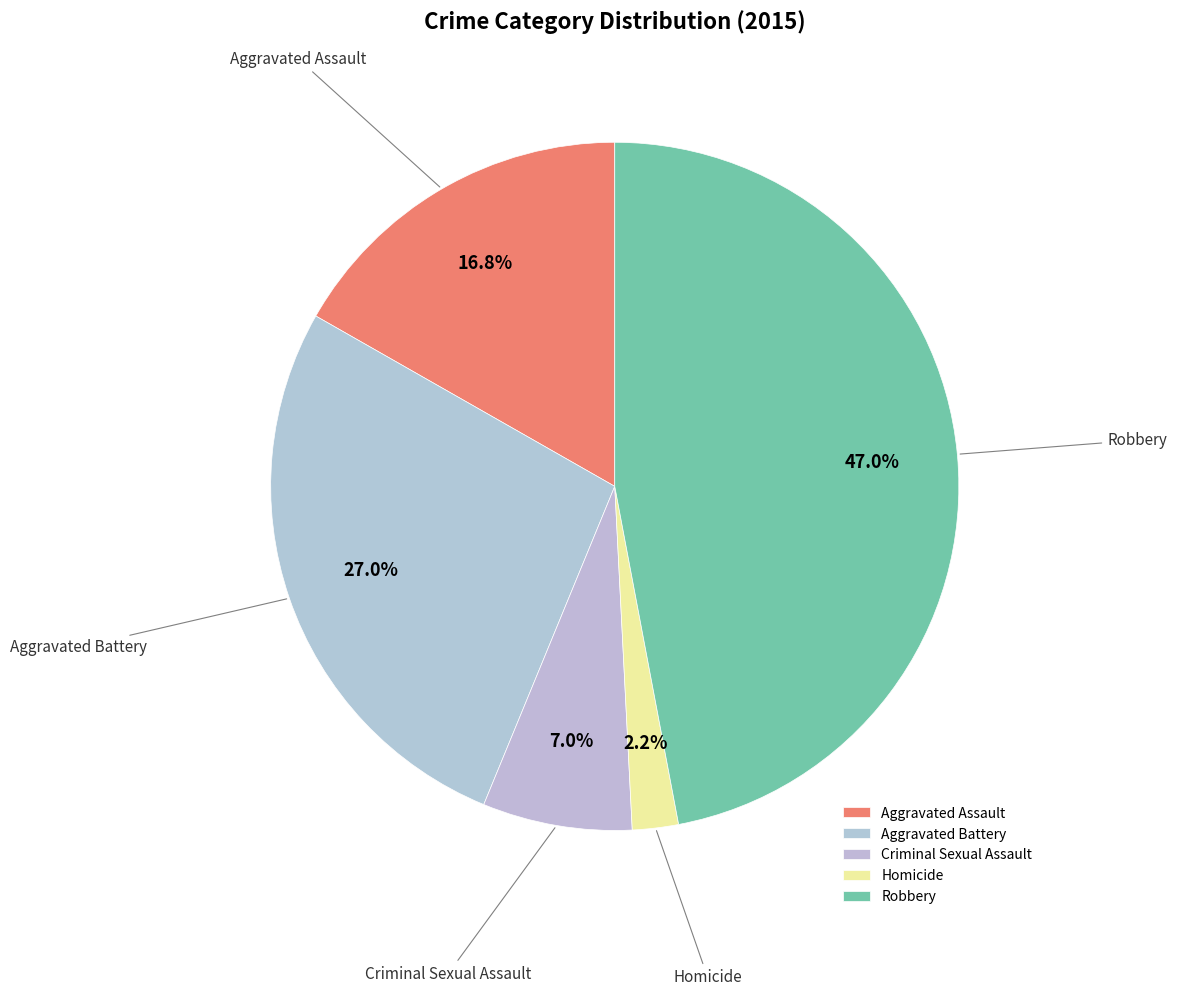

What percentage is the Aggravated Assault slice, to the nearest percent?

17%